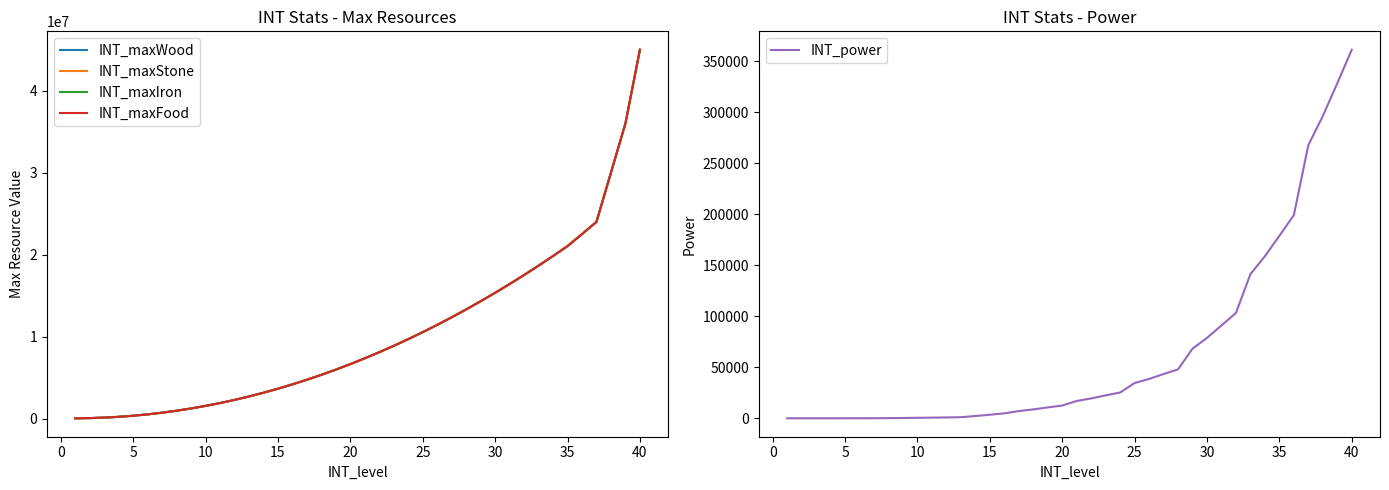

Is it true that INT_maxIron equals 237050 at 30?

False